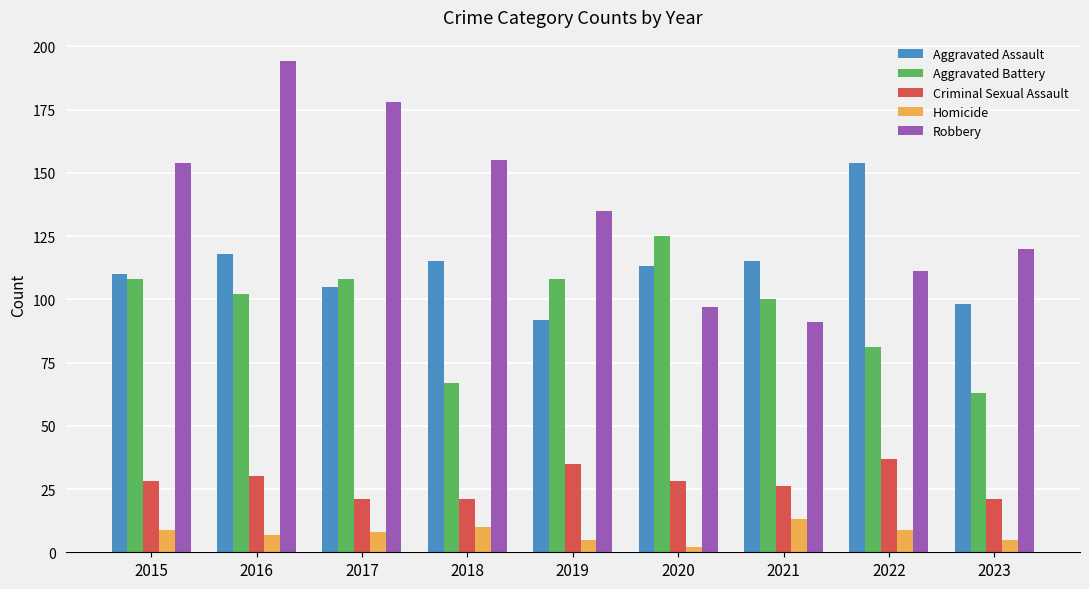

How many data points in Aggravated Battery are less than 102?

4